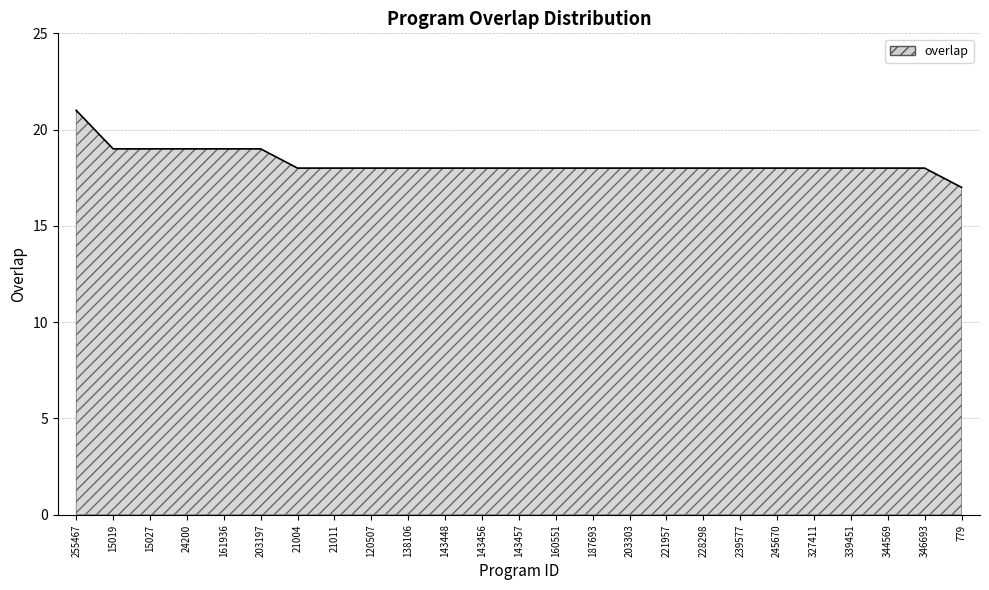

What is the approximate value at 344569?

18